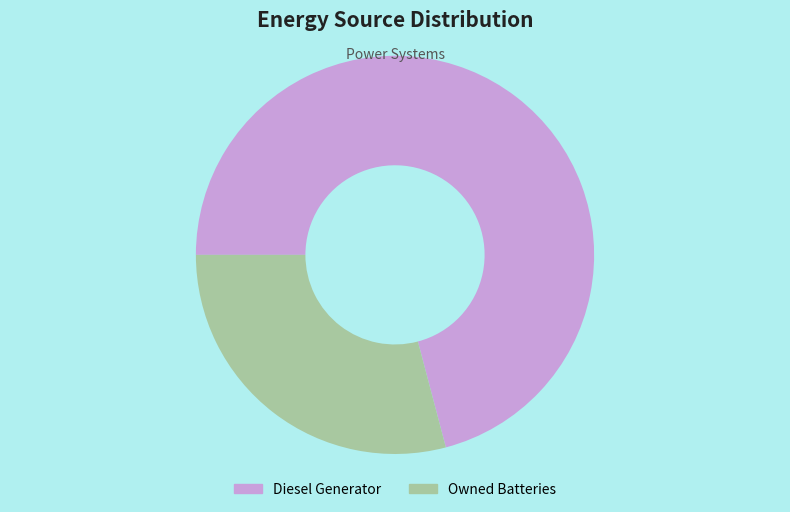

Rank the categories by value from highest to lowest.

Diesel Generator, Owned Batteries